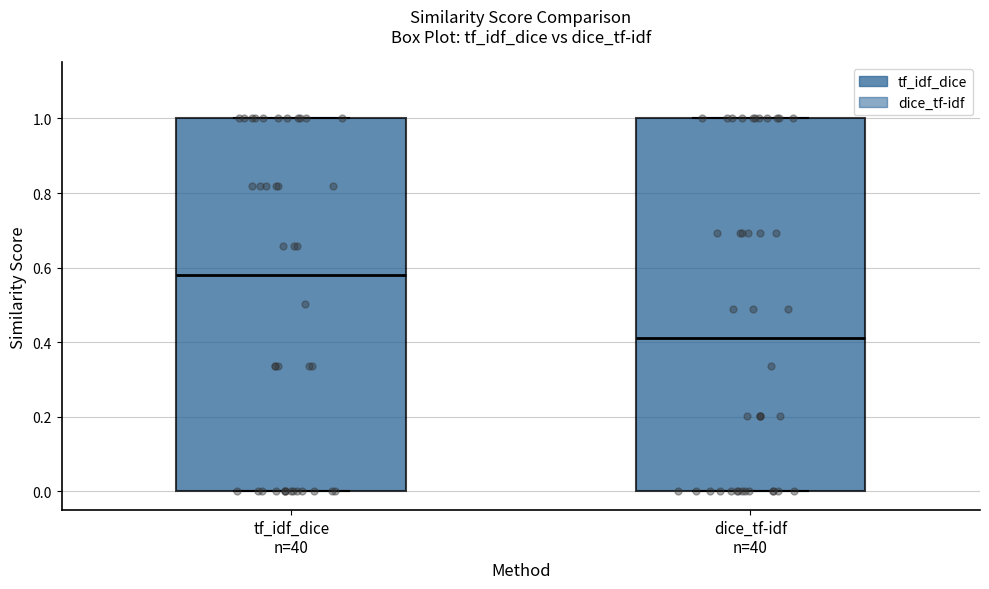

Reading left to right, transcribe this box plot: for each box, give where its median line is, the range the box spans, and where its two whiskers end, as read against the y-axis. The values are not printed on the chart, so give them approximately, as read against the axis.

tf_idf_dice n=40: median 0.58, box 0.00 to 1.00, whiskers 0.00 to 1.00
dice_tf-idf n=40: median 0.42, box 0.00 to 1.00, whiskers 0.00 to 1.00